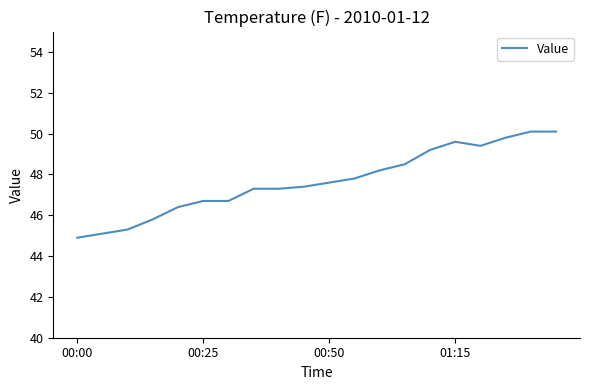

How many lines are shown in the chart?

1